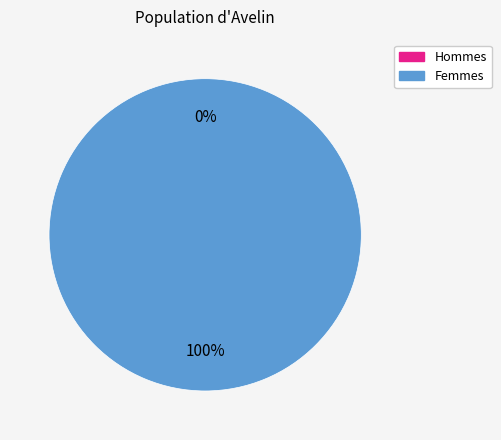

How many slices are in this pie chart?

2